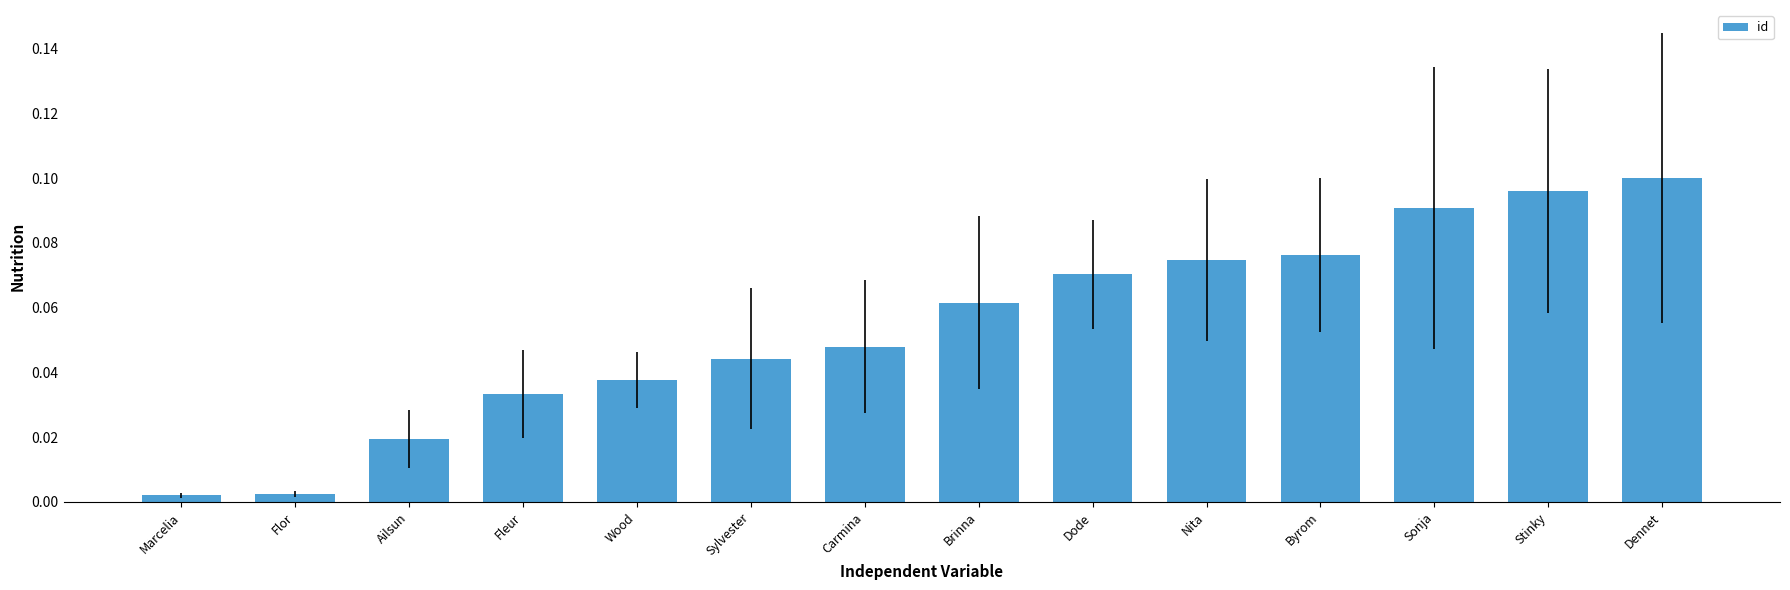

Between Ailsun and Stinky, which is larger?

Stinky